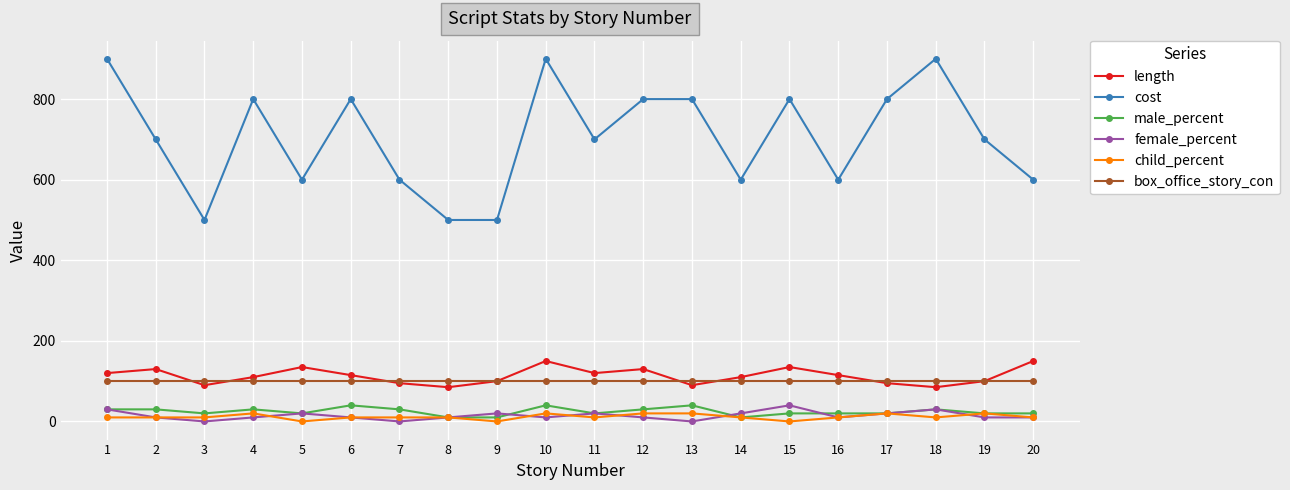

What are all the series names shown in the legend?

length, cost, male_percent, female_percent, child_percent, box_office_story_con